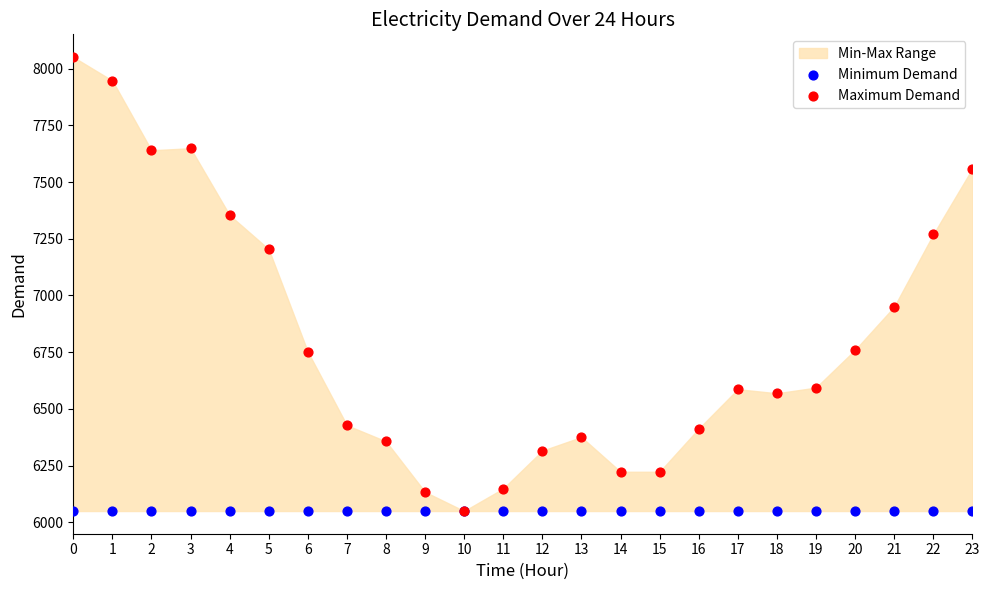

Across all series, what Y value is closest to 7050?

6950